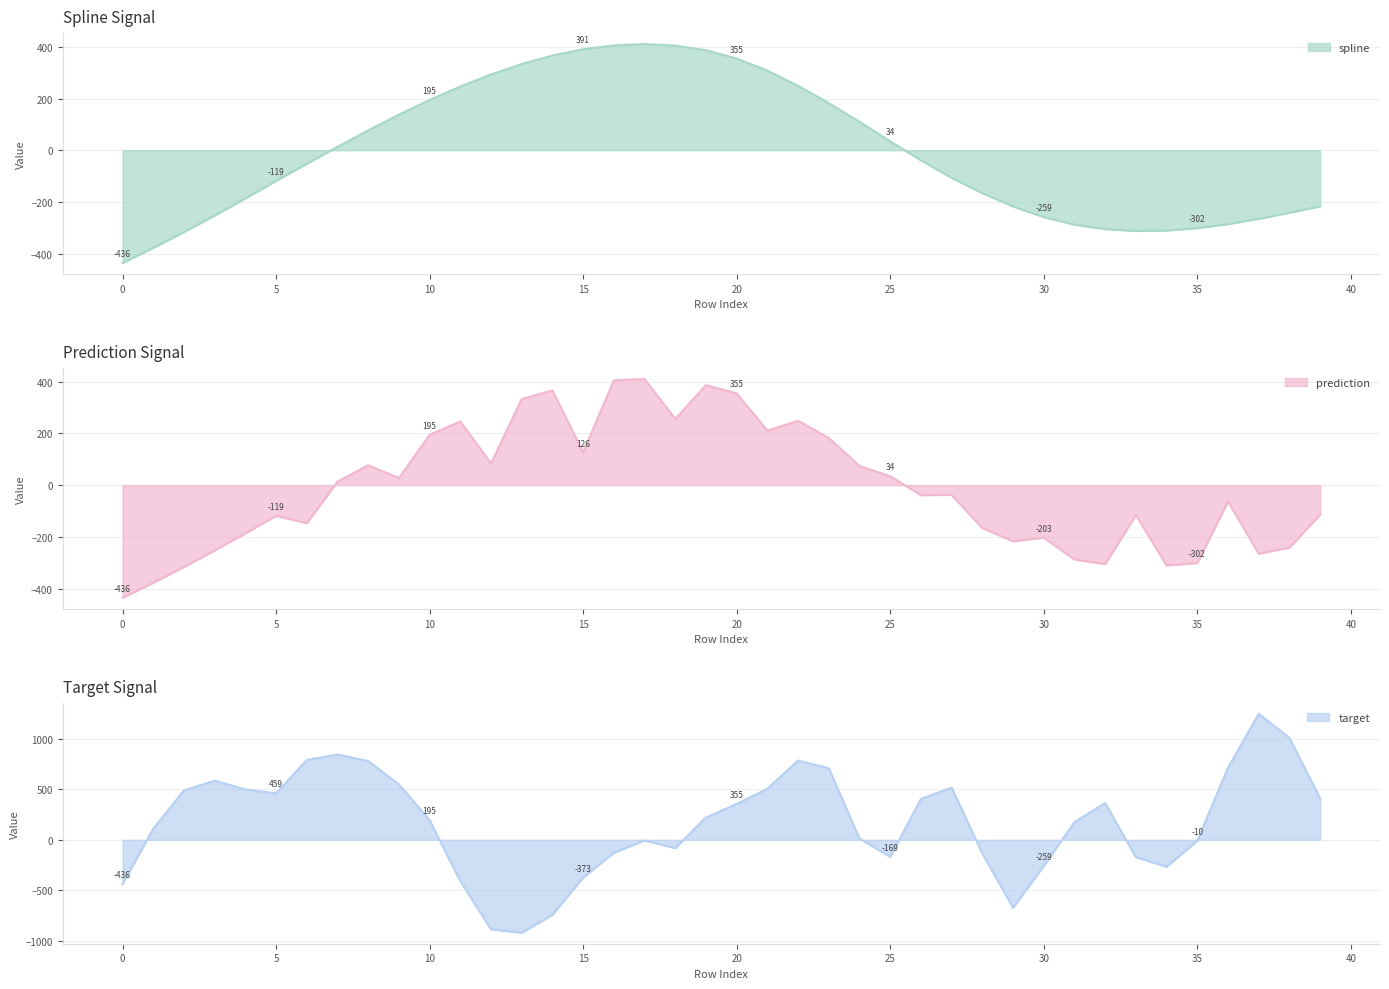

Reading left to right, extract all data points from this chart.

spline: -436.2	-377.7	-316.4	-252.7	-186.3	-118.8	-52.5	13.3	76.8	137.8	194.6	246.5	293.0	333.4	366.3	390.5	405.6	410.7	404.8	386.9	354.7	307.8	249.0	182.2	109.8	34.4	-38.9	-107.0	-166.1	-217.4	-258.7	-288.0	-305.3	-312.3	-310.7	-301.6	-285.9	-265.4	-241.8	-217.1
prediction: -436.2	-377.7	-316.4	-252.7	-186.3	-118.8	-147.1	13.3	76.8	27.3	194.6	246.5	83.8	333.4	366.3	126.3	405.6	410.7	256.2	386.9	354.7	210.7	249.0	182.2	74.0	34.4	-38.9	-37.8	-166.1	-217.4	-203.1	-288.0	-305.3	-115.7	-310.7	-301.6	-62.9	-265.4	-241.8	-114.1
target: -436.2	109.3	488.8	584.6	498.2	459.2	789.8	843.0	779.2	547.6	194.6	-409.2	-885.0	-919.4	-741.5	-373.0	-127.9	-6.7	-82.1	220.8	354.7	505.0	783.8	707.1	11.8	-169.1	404.6	515.8	-136.3	-671.9	-258.7	175.9	363.9	-172.4	-266.3	-10.1	712.6	1245.1	1008.8	409.1